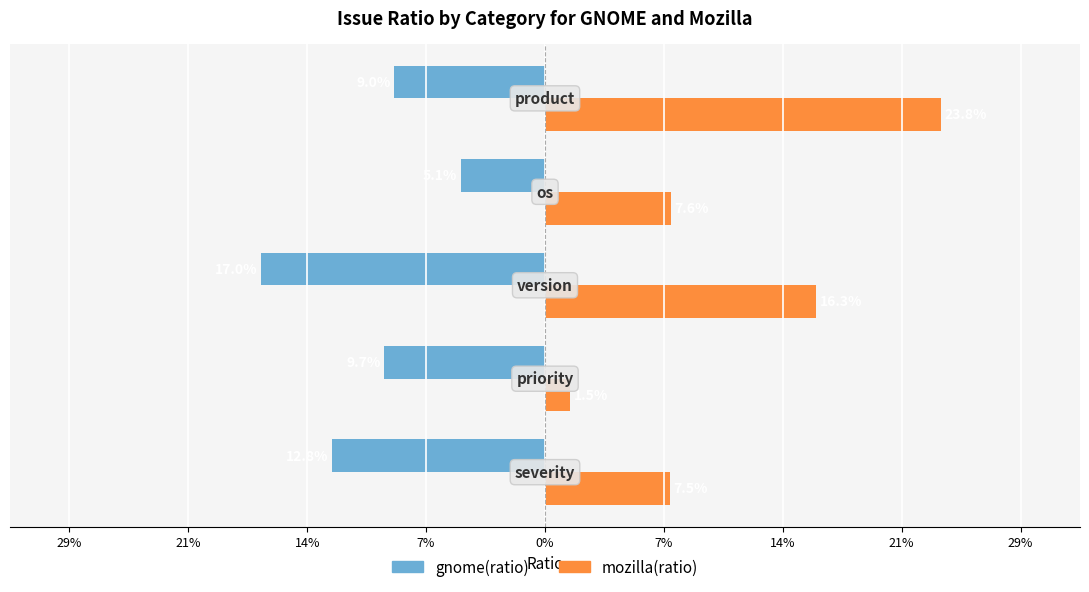

What is the difference between the maximum and minimum values in the gnome(ratio) series?

0.1